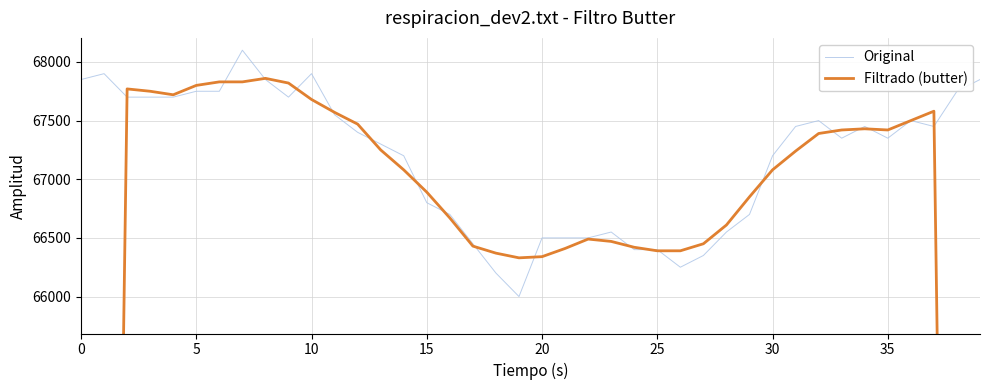

What is the maximum value for Original?

68100